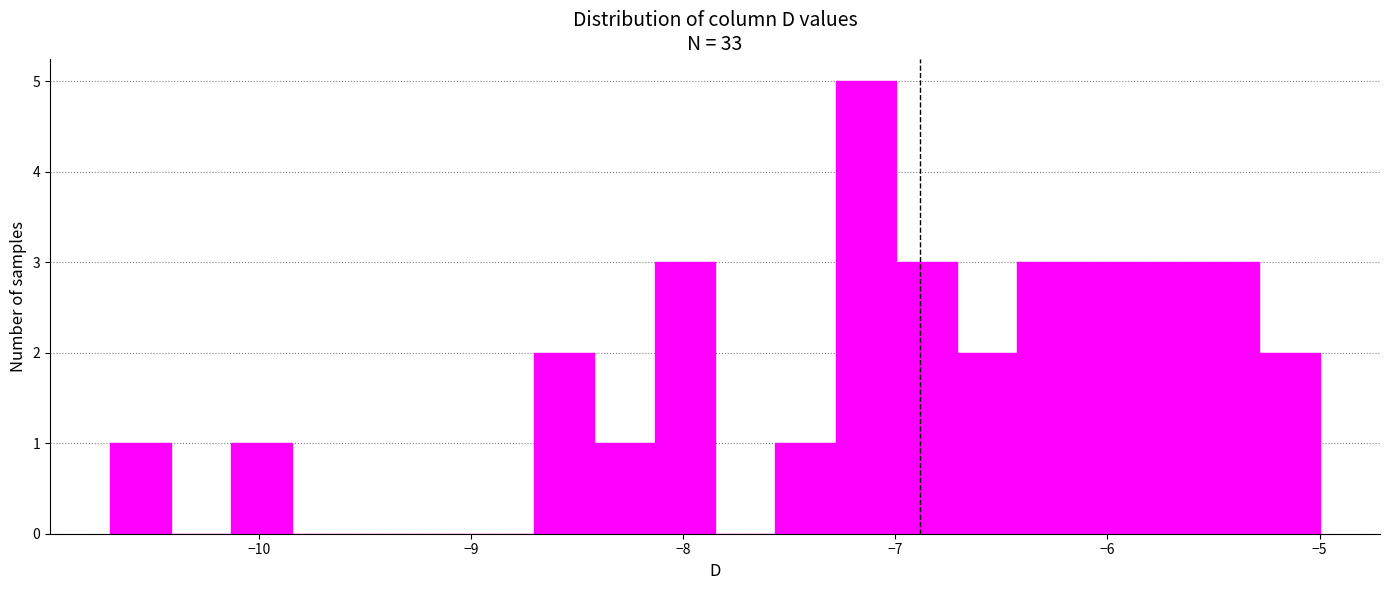

Around what value on the x-axis is the tallest bar? Give the approximate position of its centre, as read against the axis.

-7.1